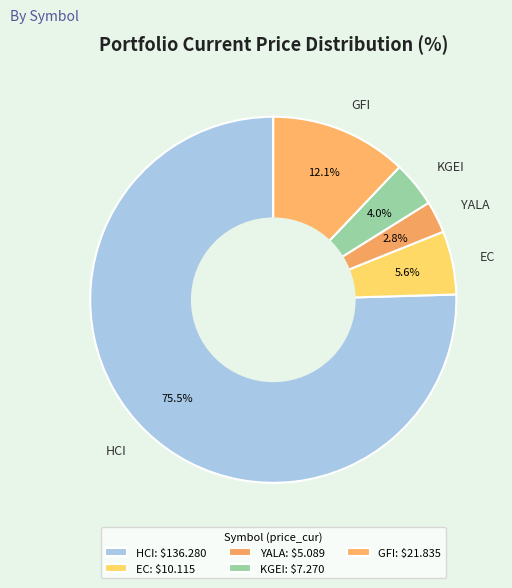

Does any single category account for the majority?

Yes